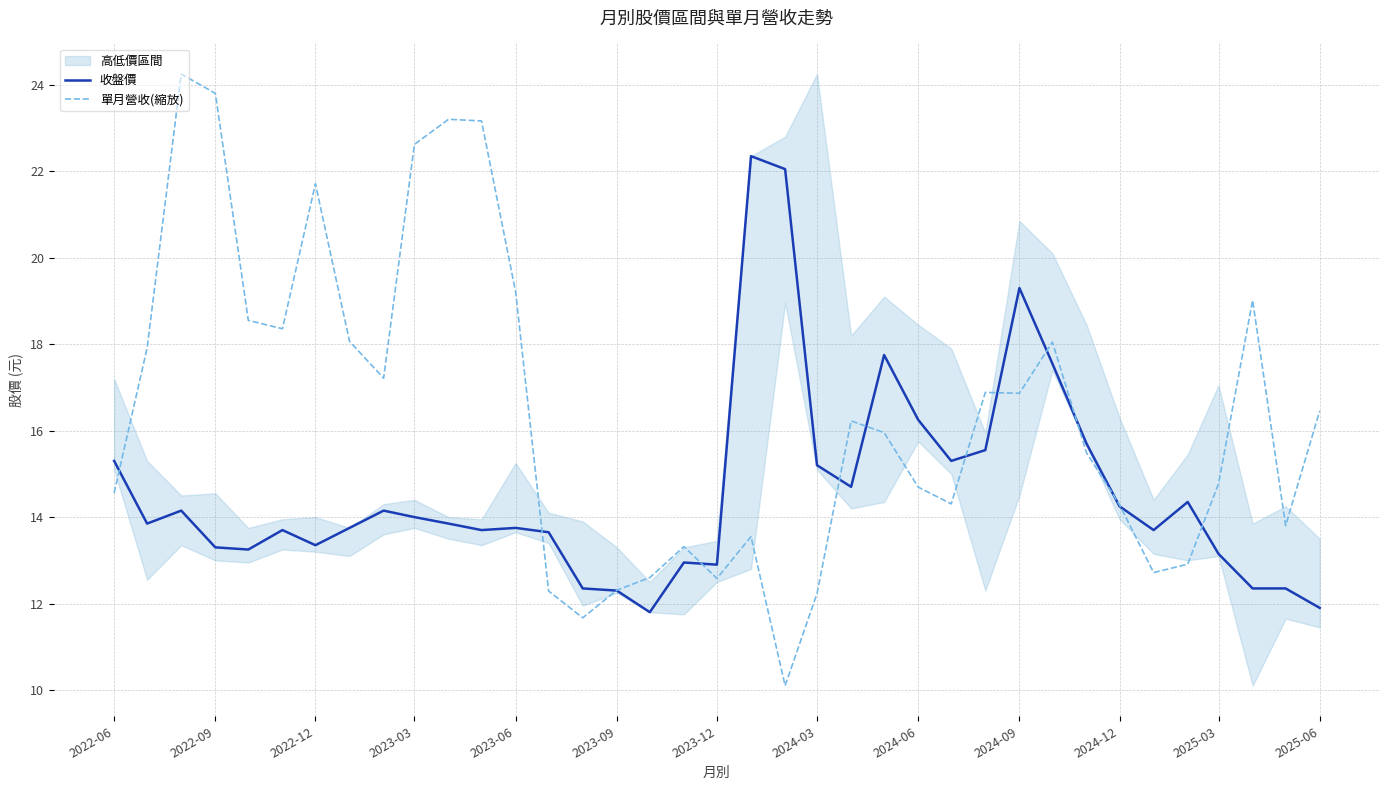

The 收盤價 series shows 15.2 at 2024-03. True or false?

True